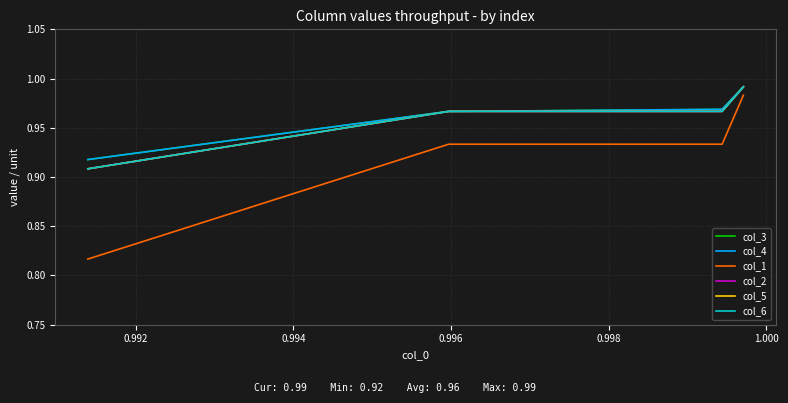

What is the smallest value displayed?

0.8